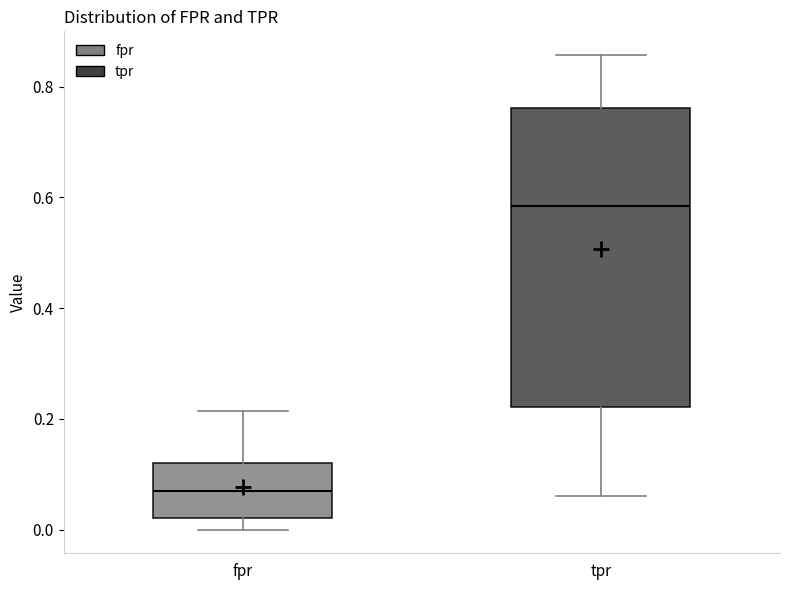

Which box is the tallest, from its lower edge to its upper edge?

tpr